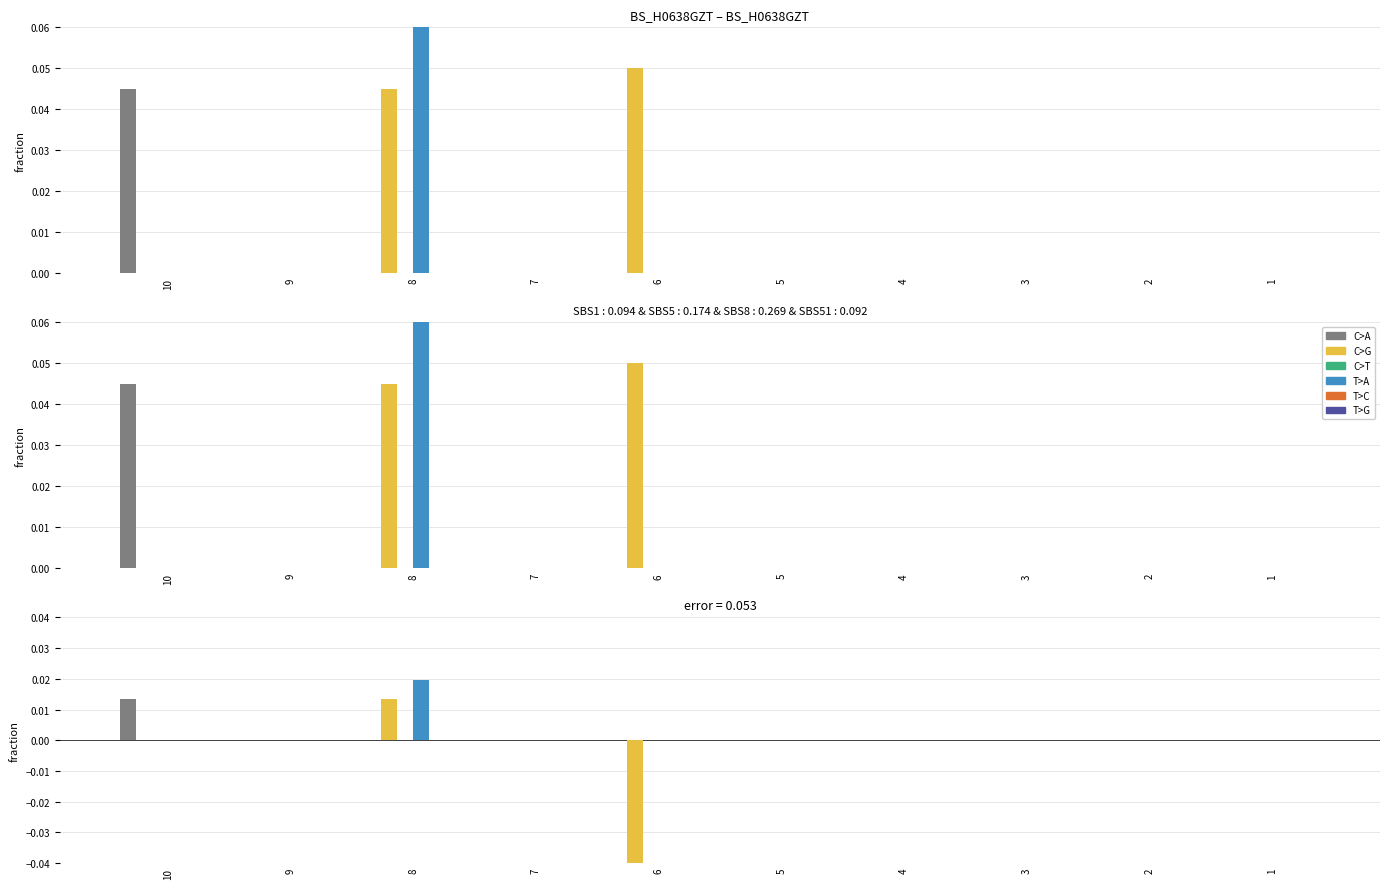

The col_10 series shows 0.0 at 7. True or false?

False